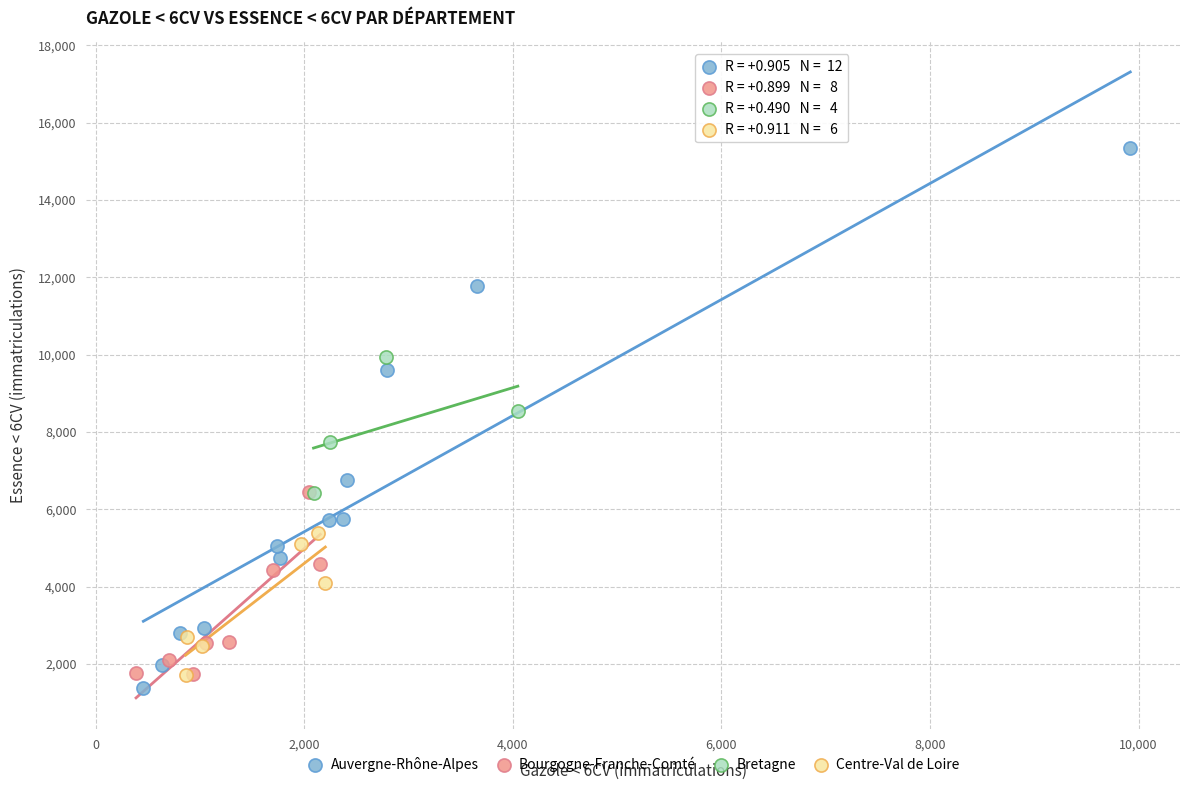

Which series reaches the maximum Y coordinate?

Auvergne-Rhône-Alpes